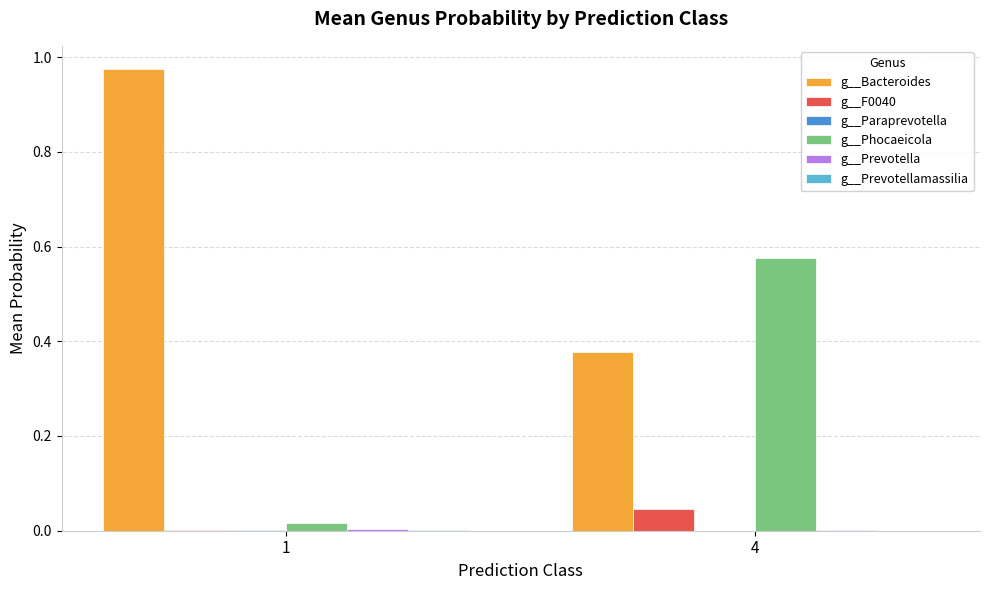

The value of g__F0040 at 1 is 0.0. True or false?

True